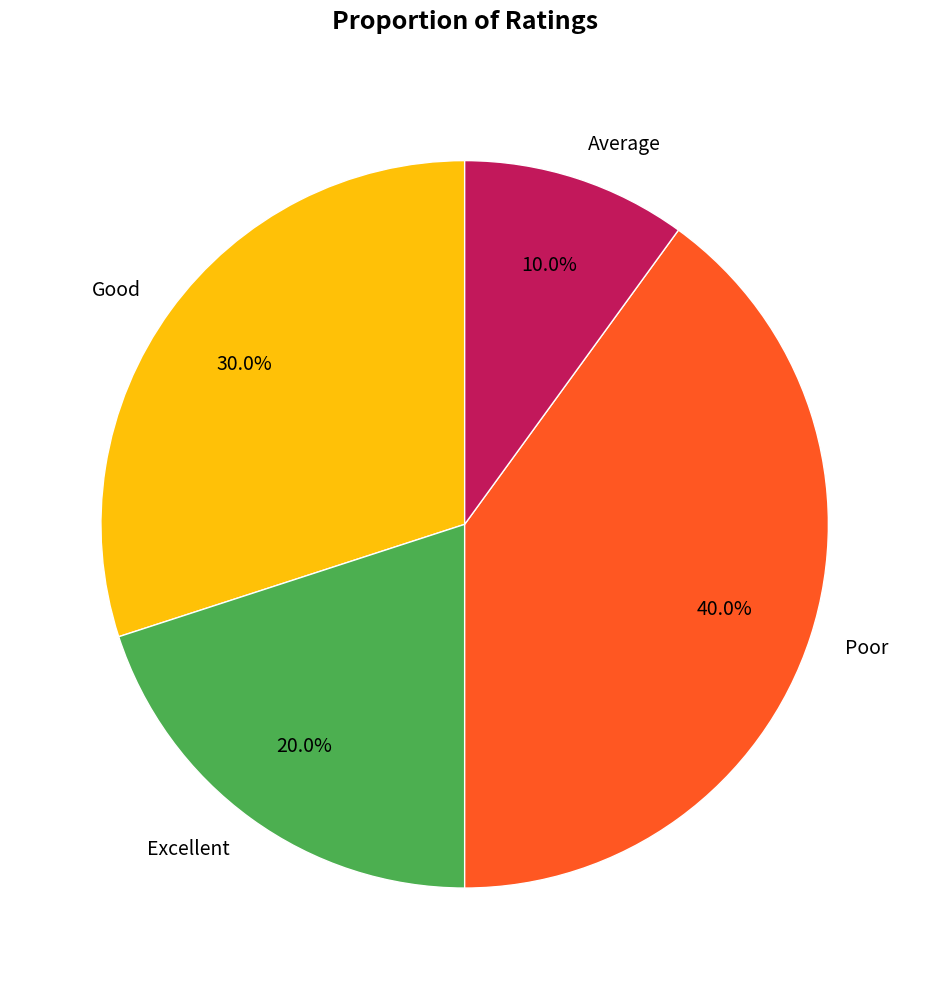

Is there a majority slice in this chart?

No